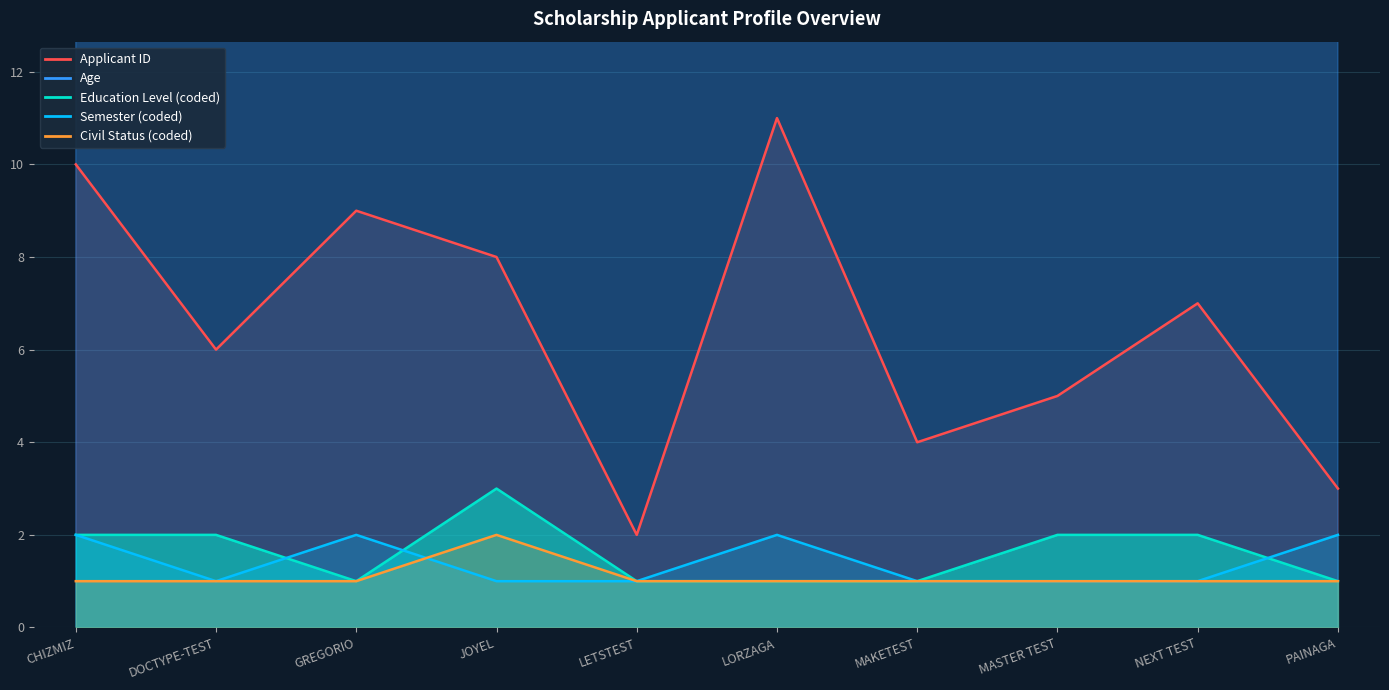

True or false: Applicant ID and Civil Status (coded) cross at least once.

False